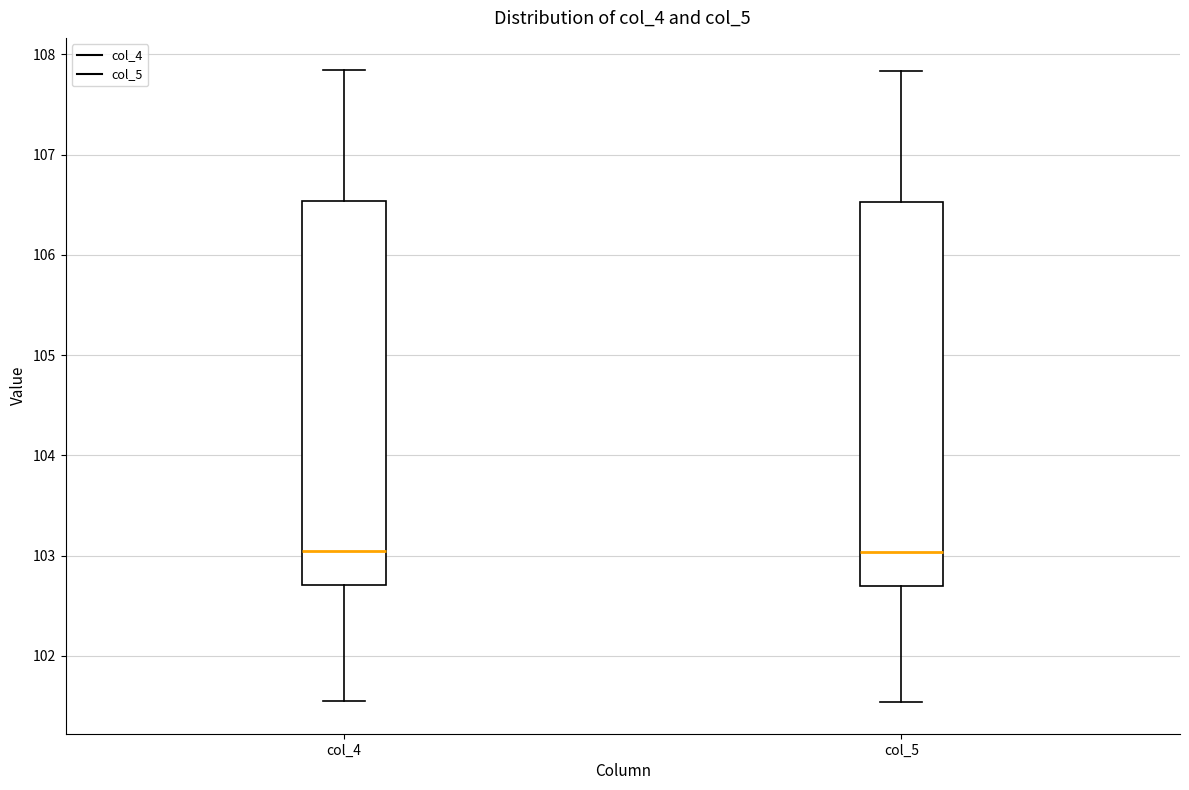

Where is the upper edge of the box for col_4 on the y-axis? The values are not printed on the chart, so give them approximately, as read against the axis.

106.5